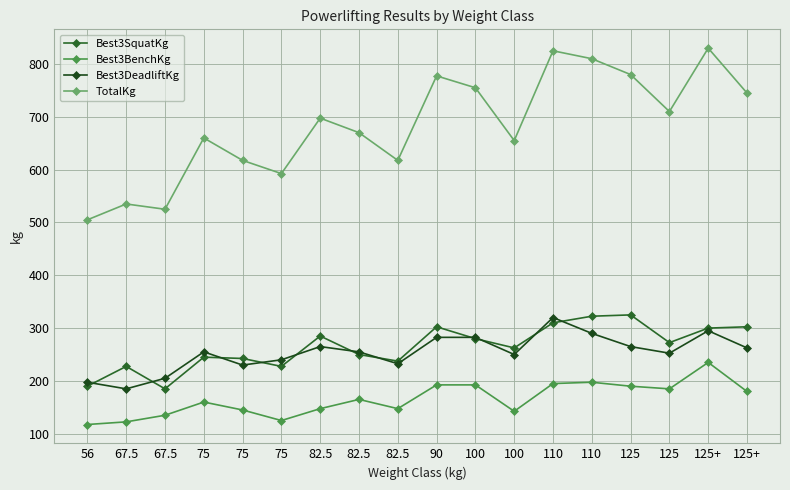

Is it true that Best3SquatKg equals 454.0 at 125?

False